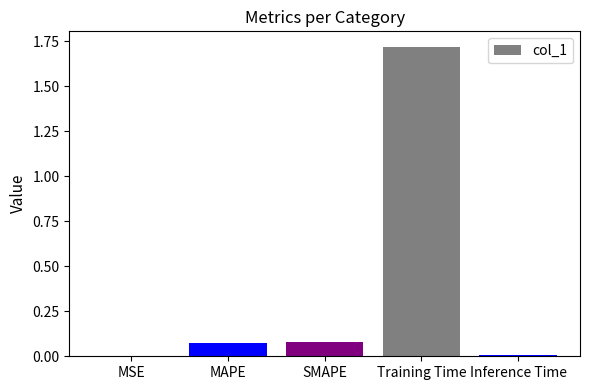

Does the chart contain stacked bars?

No